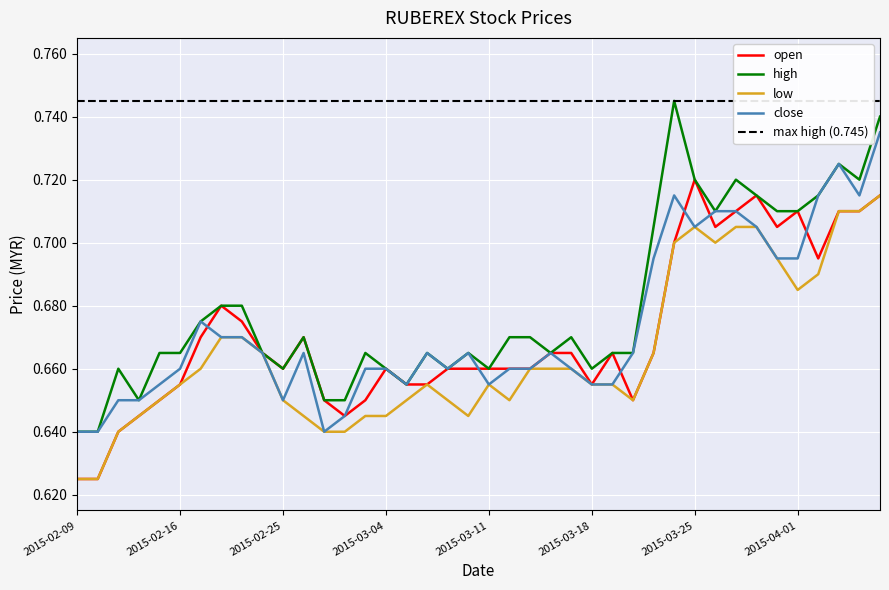

What is the sum of the open values at 2015-03-12 and 2015-03-25?

1.4